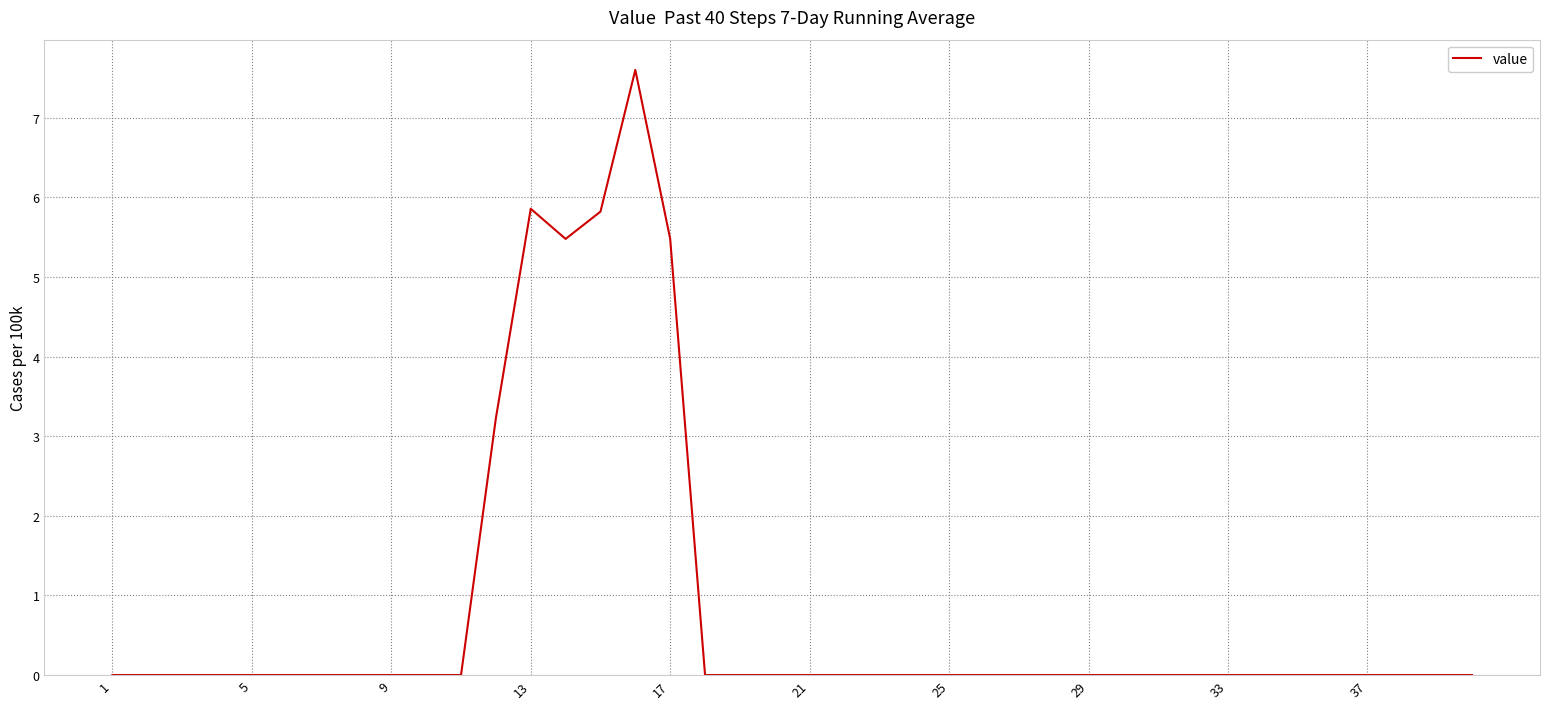

What is the sum of all values?

33.5